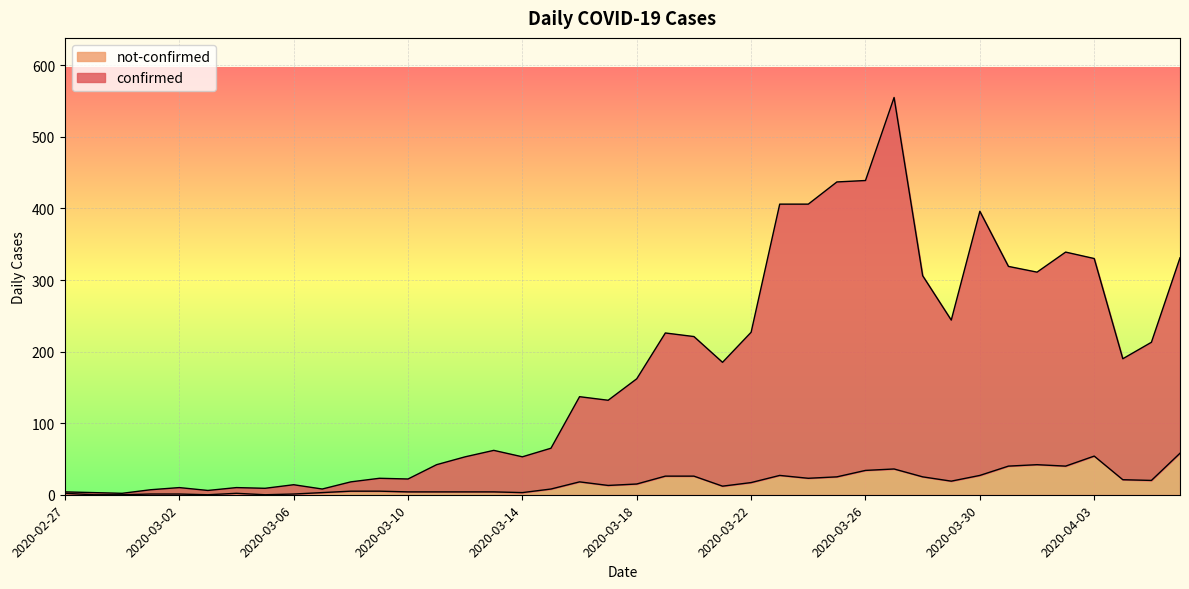

Which series has the largest total across all categories?

confirmed